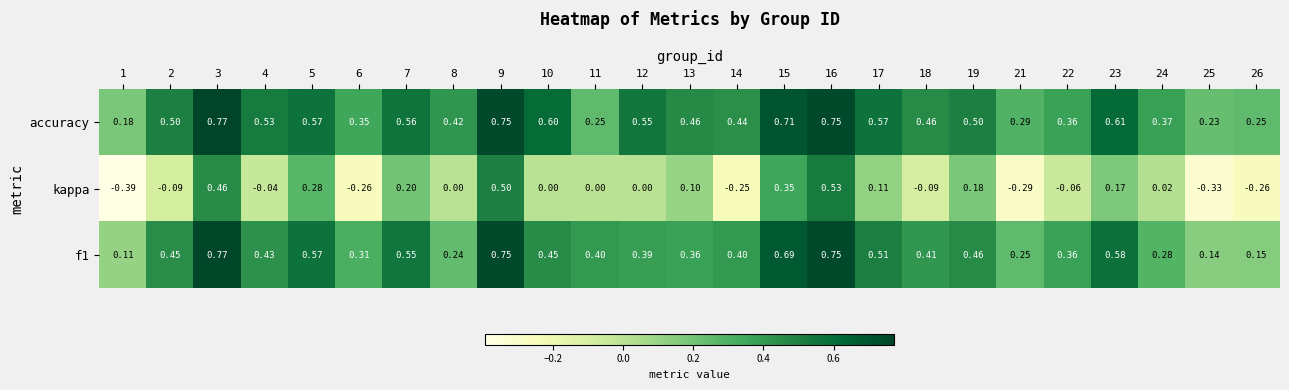

Which series has the widest spread of values?

kappa